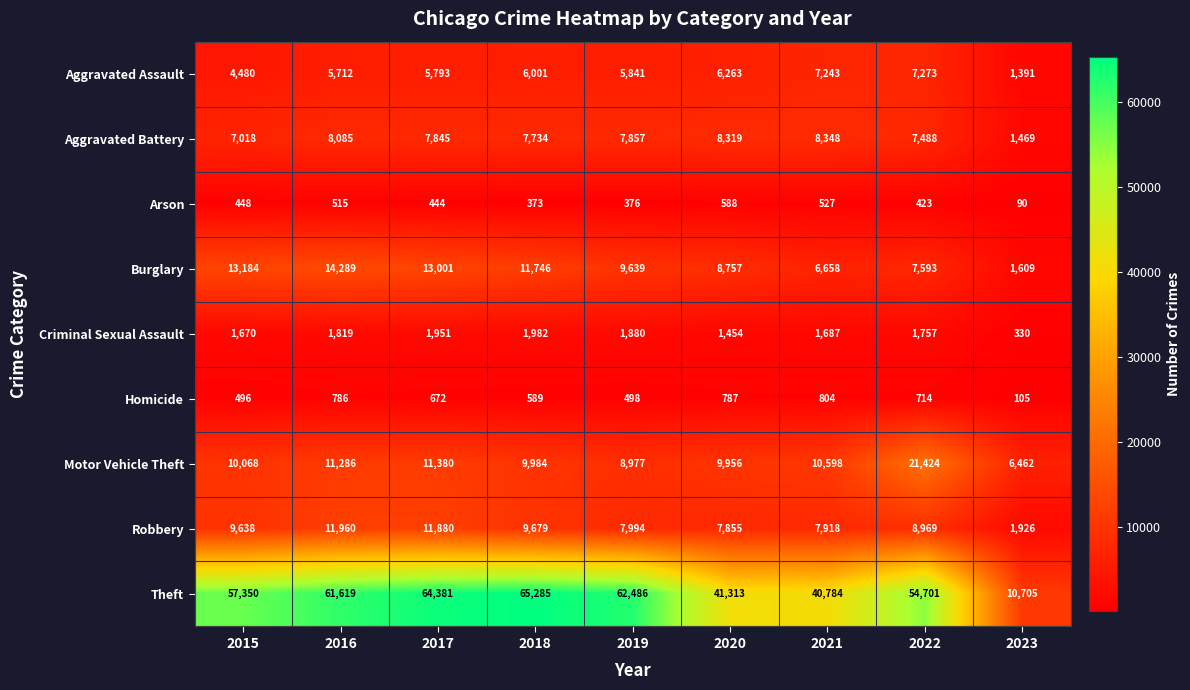

Read the Criminal Sexual Assault value at 2016, to the nearest 10.

1820